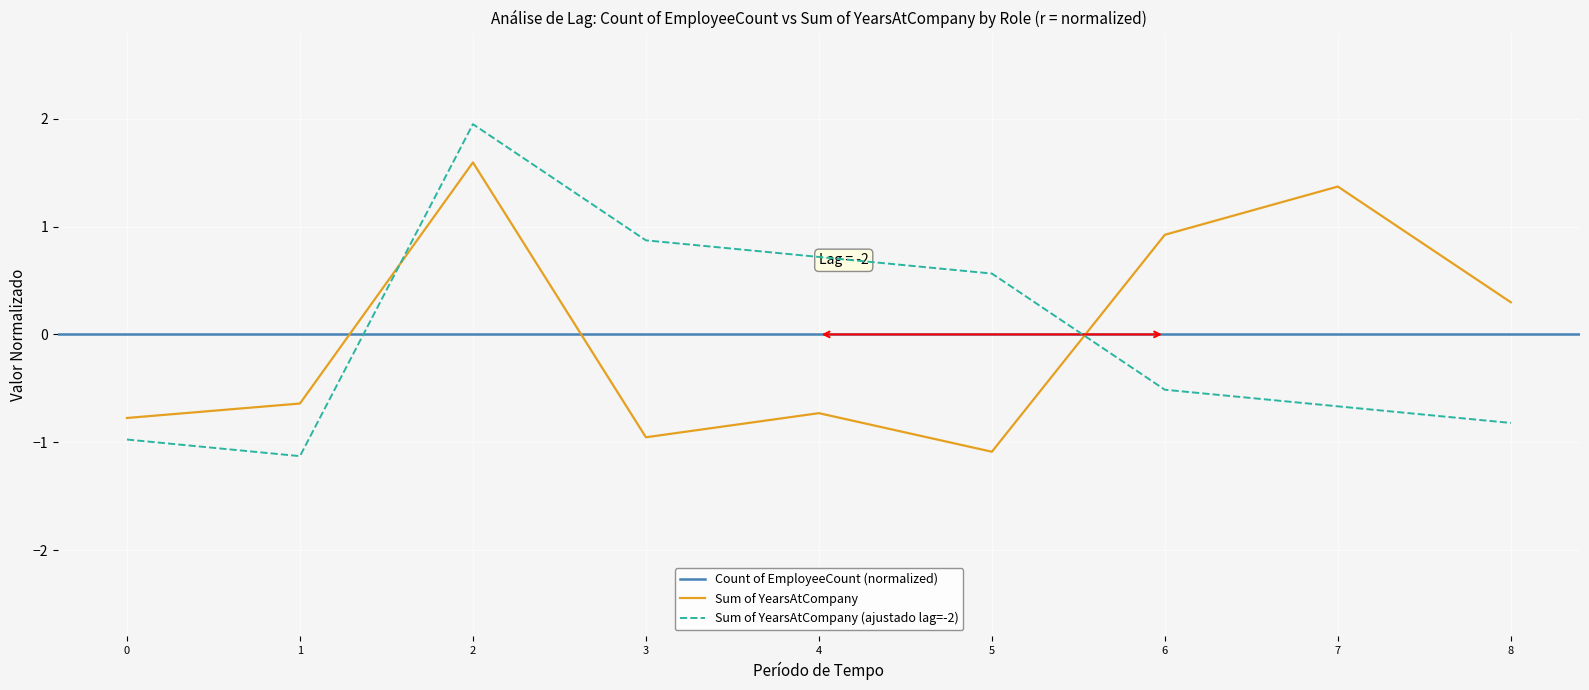

The value of Sum of YearsAtCompany (ajustado lag=-2) at 7 is -1.1. True or false?

False